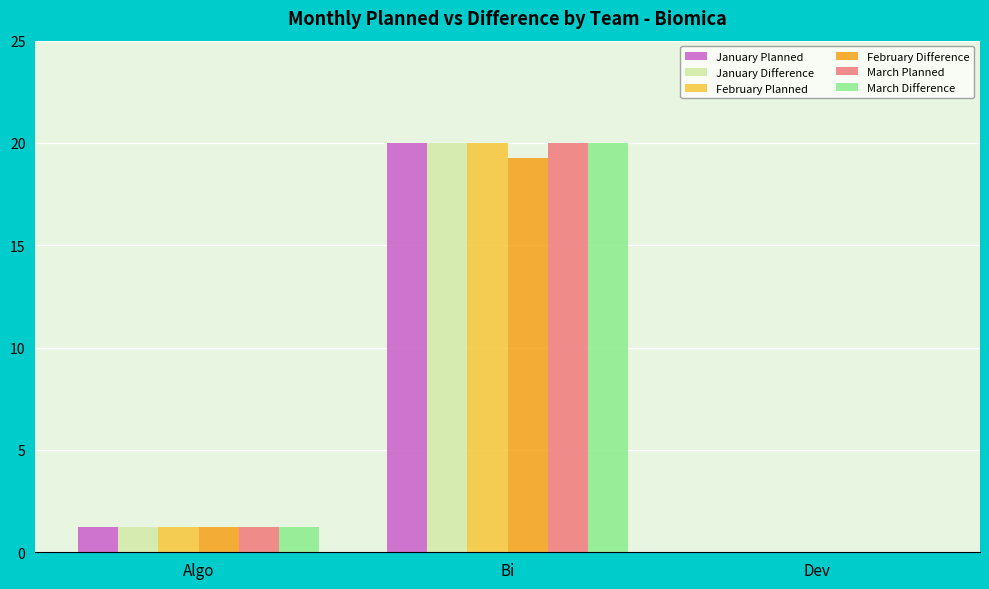

The value of March Difference at Dev is 12.6. True or false?

False